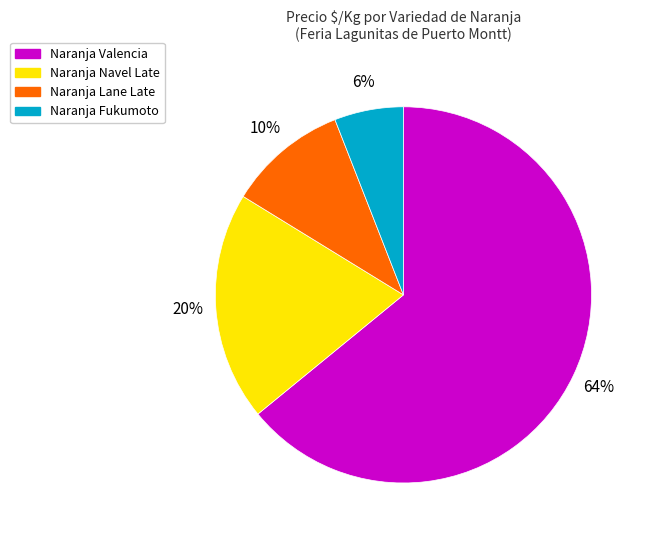

Is there any slice that represents more than half of the pie?

Yes